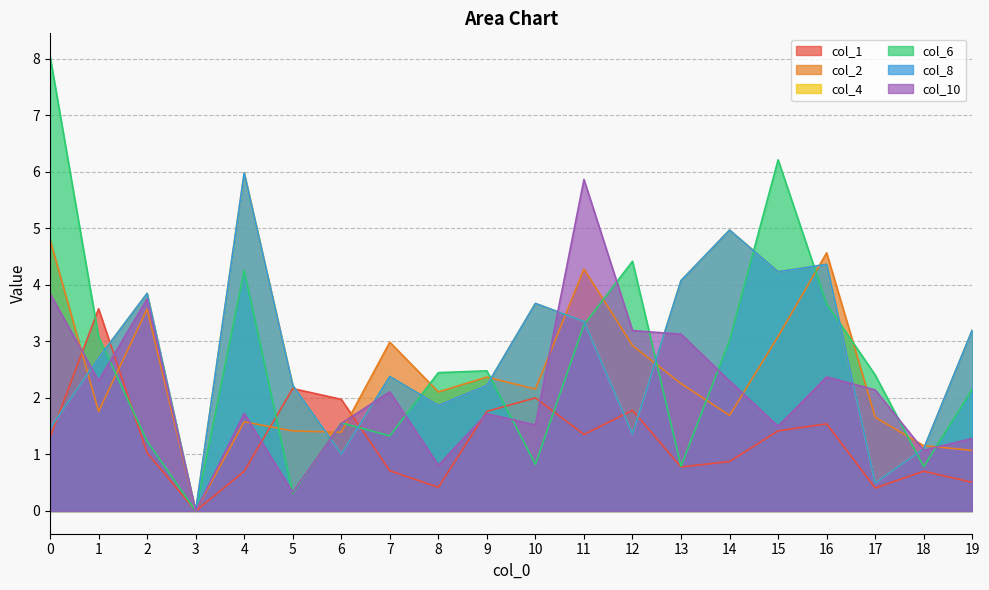

What is the average value of the col_4 series?

2.7